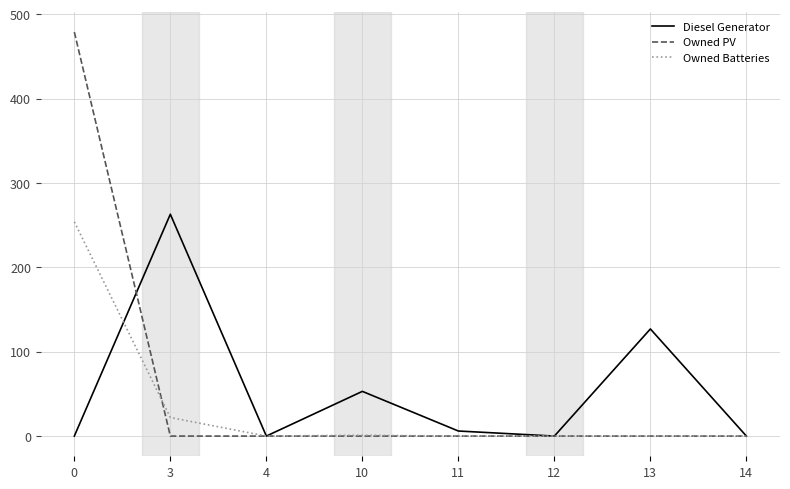

True or false: Diesel Generator has more than 2 points higher than both neighbors.

True